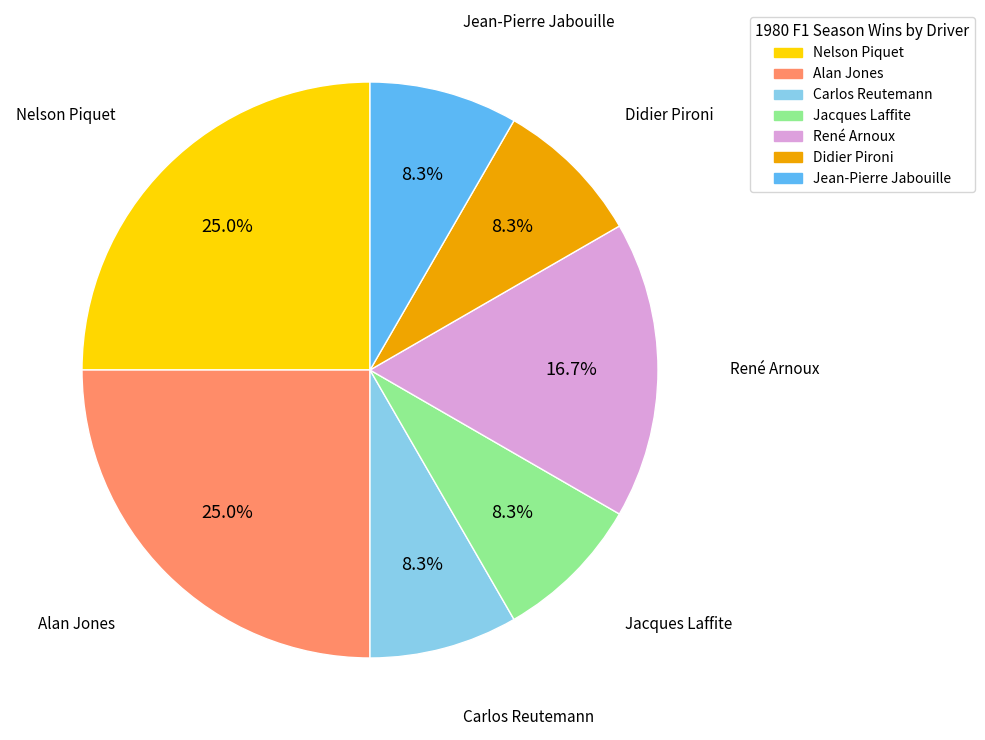

Count the number of slices in the pie.

7